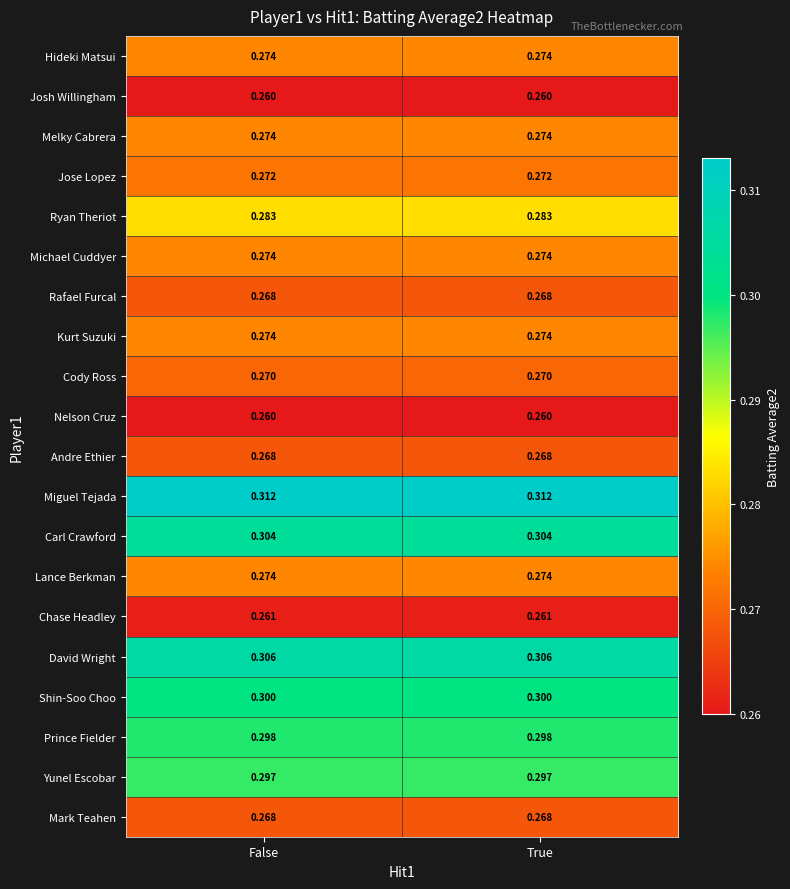

Which series has the largest total across all categories?

Miguel Tejada